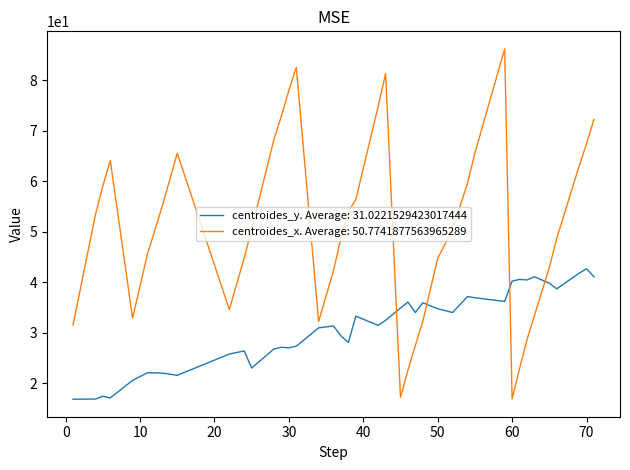

True or false: centroides_y. Average: 31.0221529423017444 and centroides_x. Average: 50.7741877563965289 cross at least once.

True